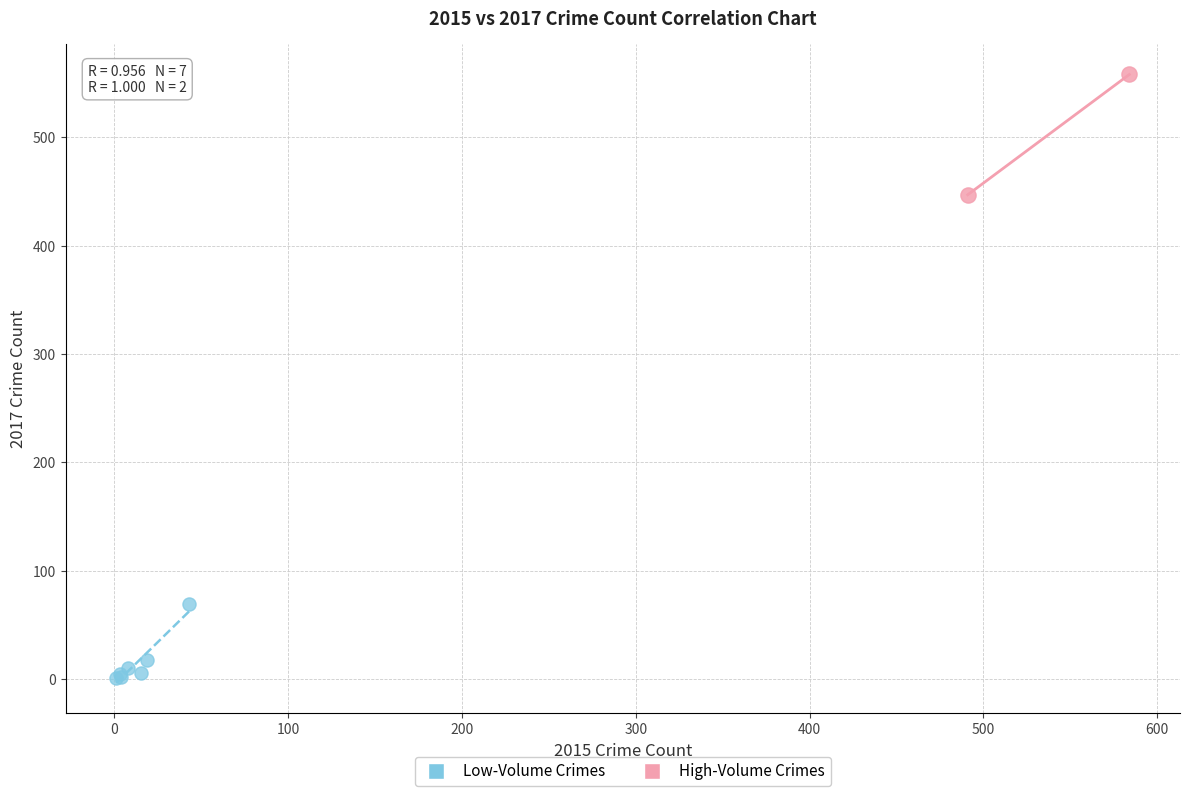

What are all the series names shown in the legend?

Low-Volume Crimes, High-Volume Crimes